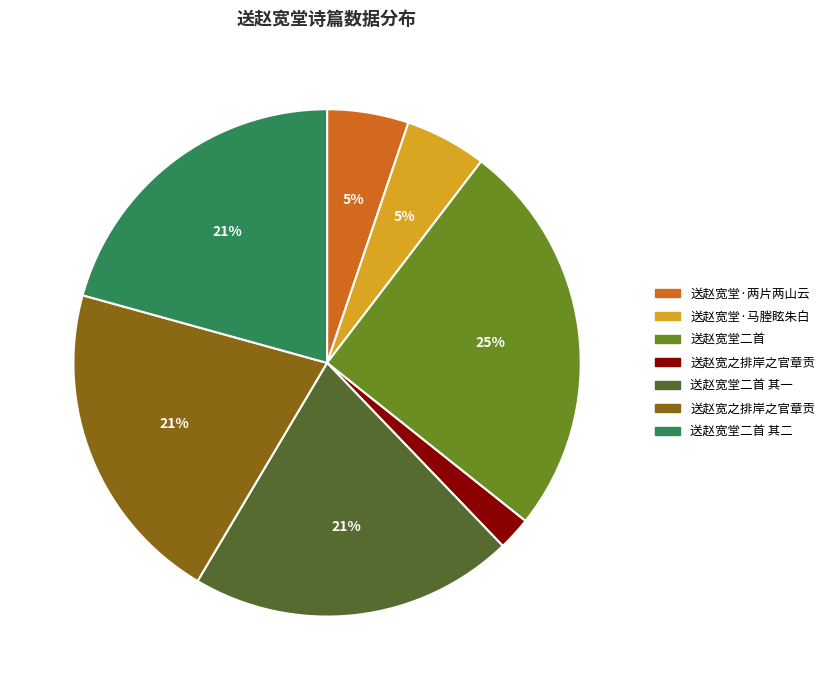

Is there a majority slice in this chart?

No